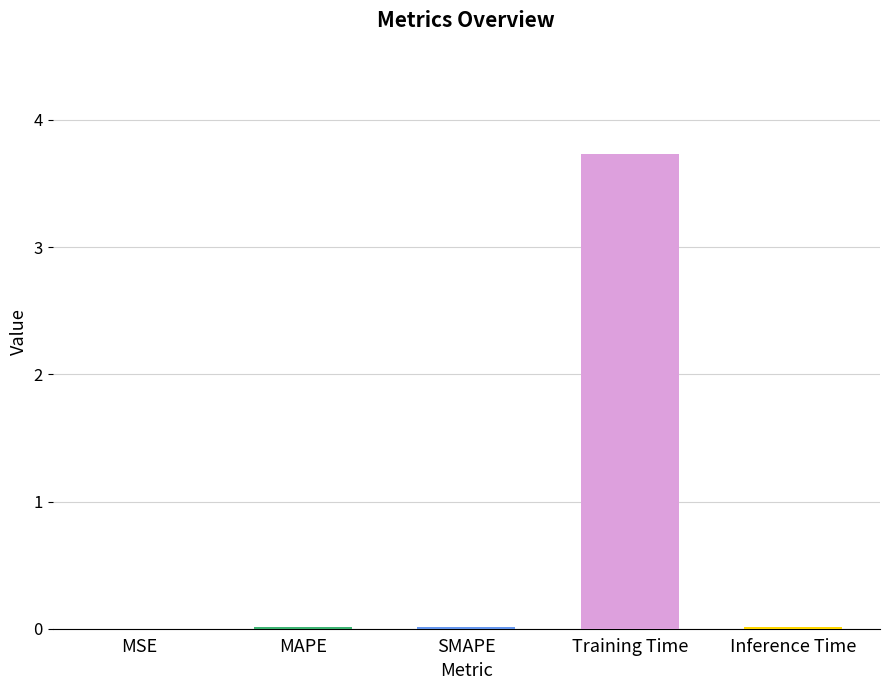

The chart shows a value of 0.0 at SMAPE. True or false?

True